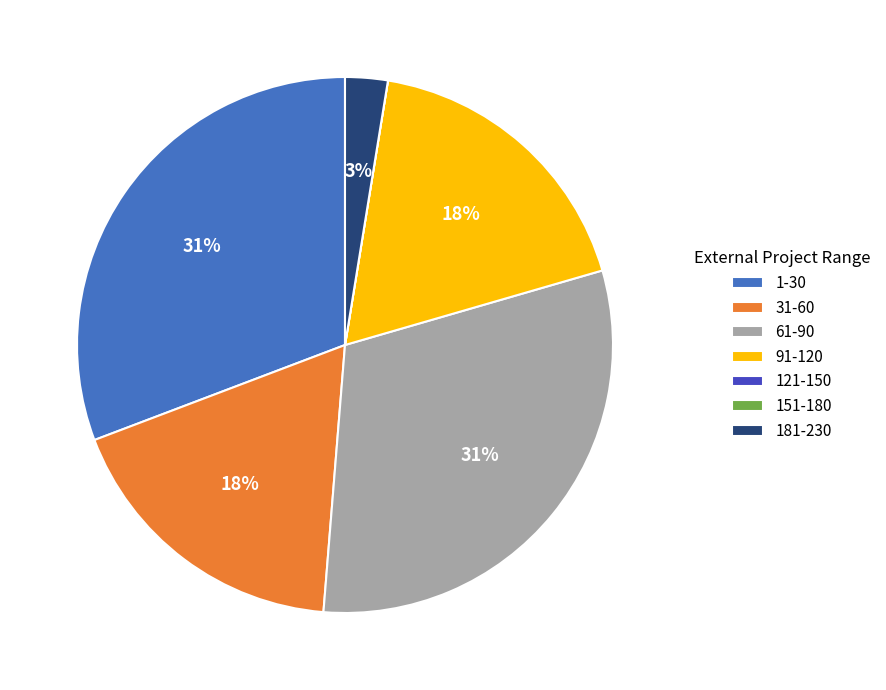

To the nearest percent, what is the difference between the largest and smallest slice percentages?

31%